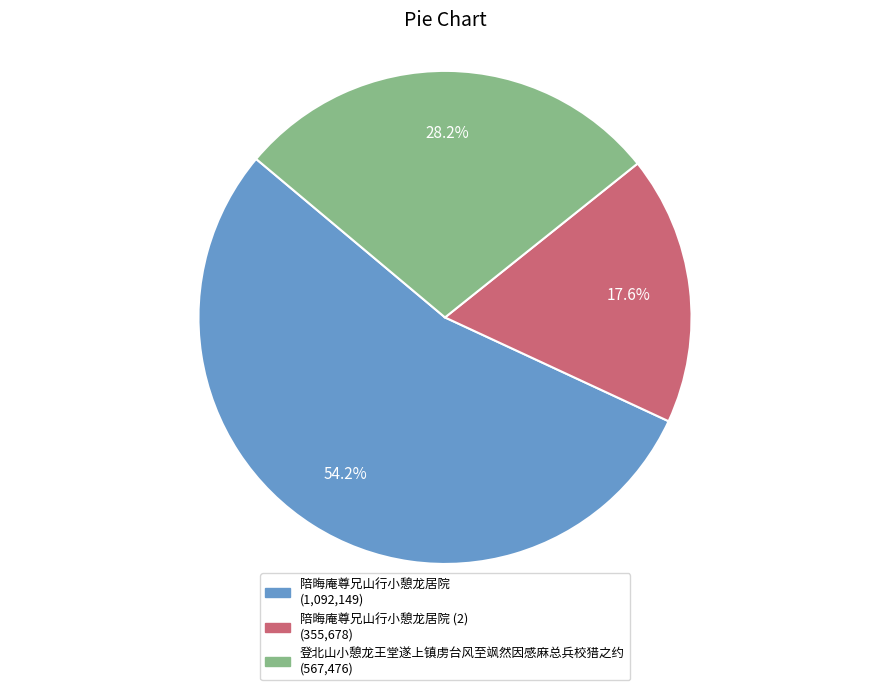

Is there a majority slice in this chart?

Yes